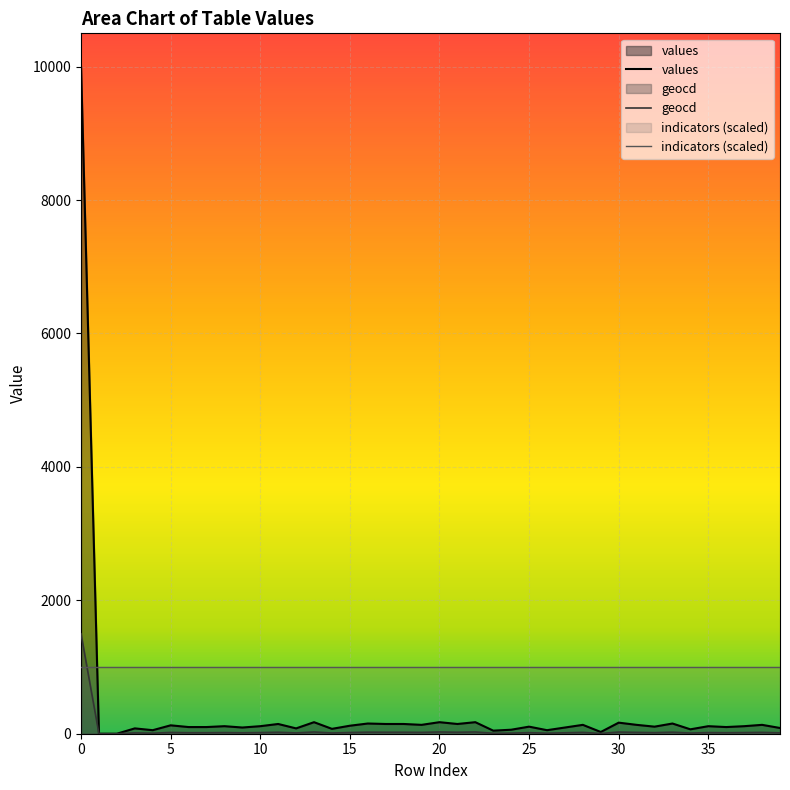

How many lines are shown in the chart?

3